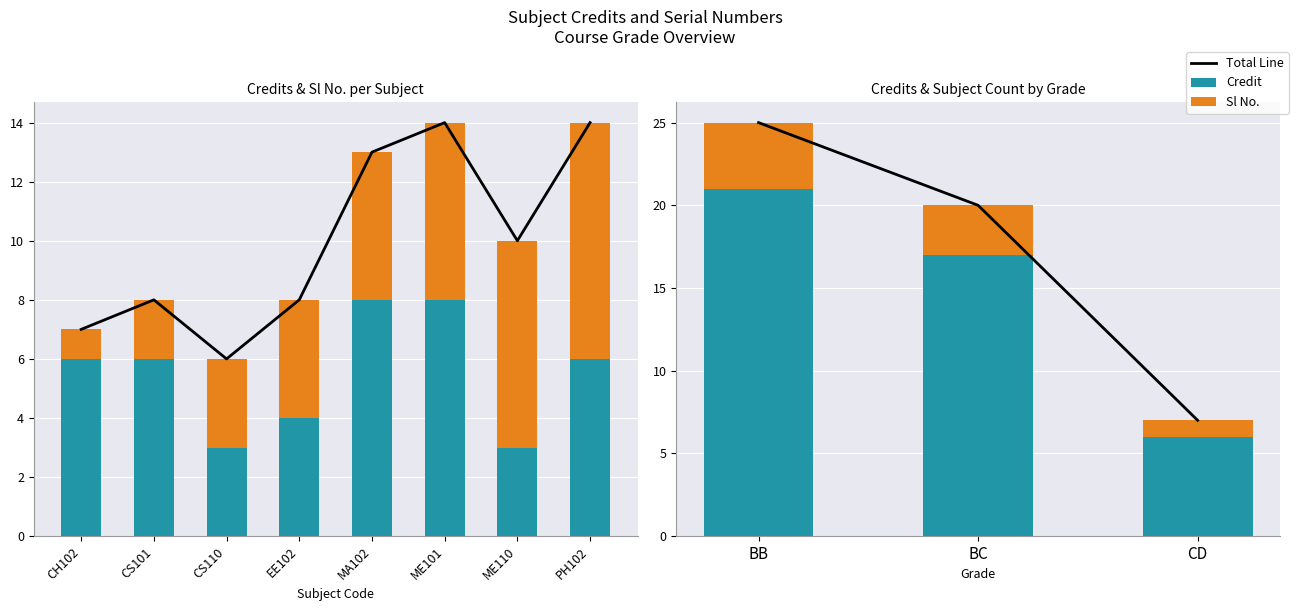

What position from the right is MA102?

4